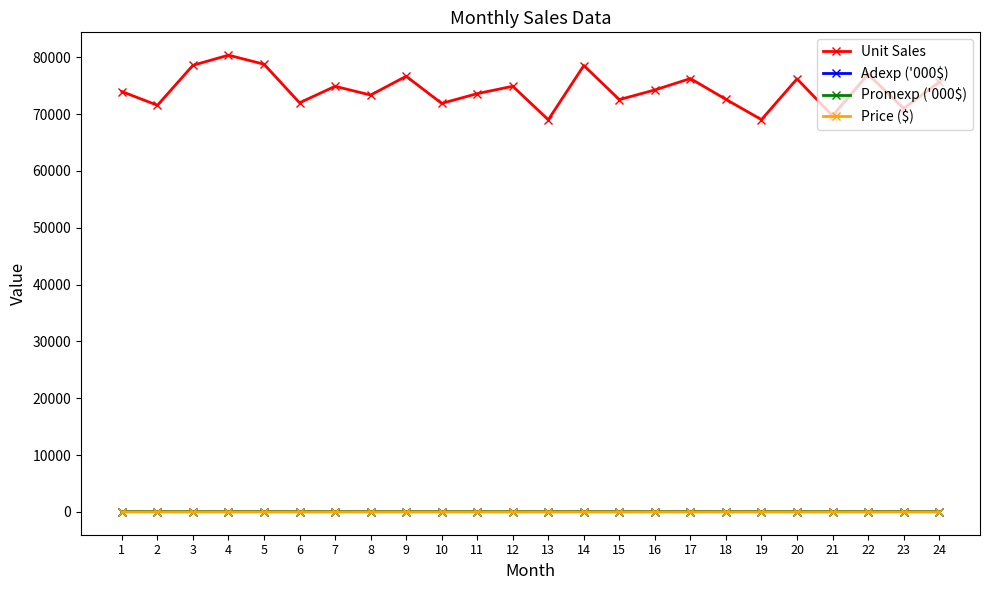

What is the sum of the Promexp ('000$) values at 10 and 23?

117.7